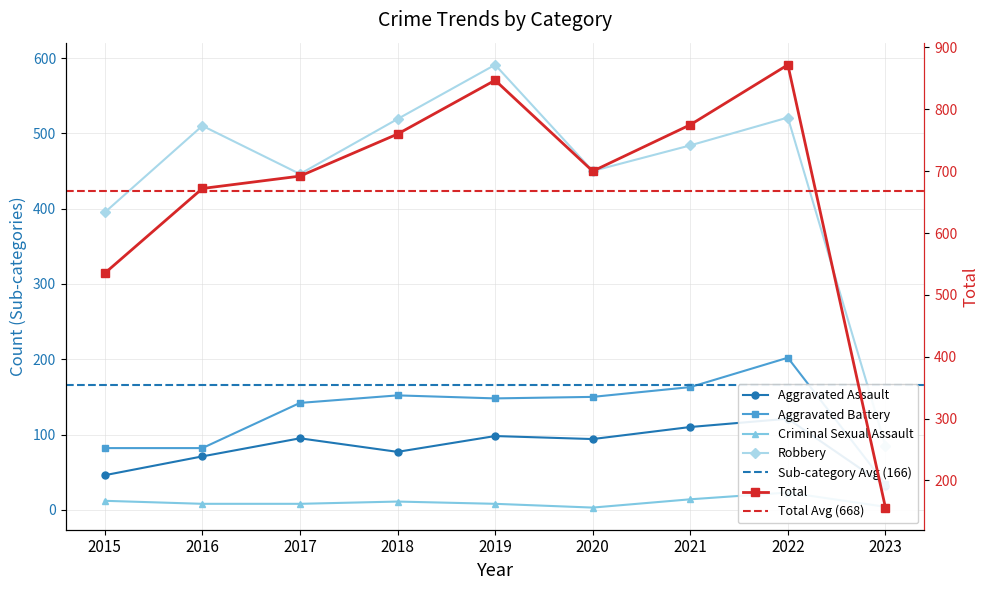

The value of Criminal Sexual Assault at 2023 is 4. True or false?

True